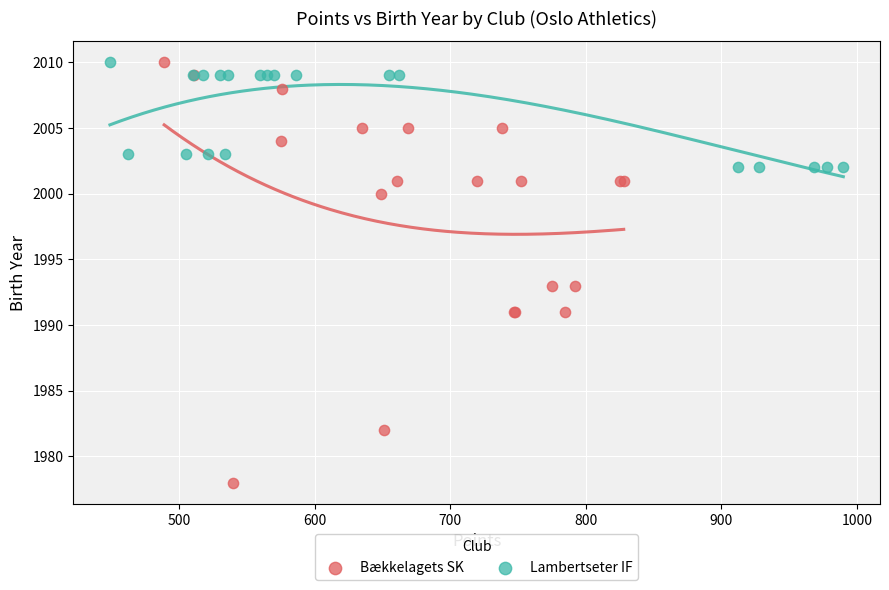

Which series has the widest spread of Y values?

Bækkelagets SK